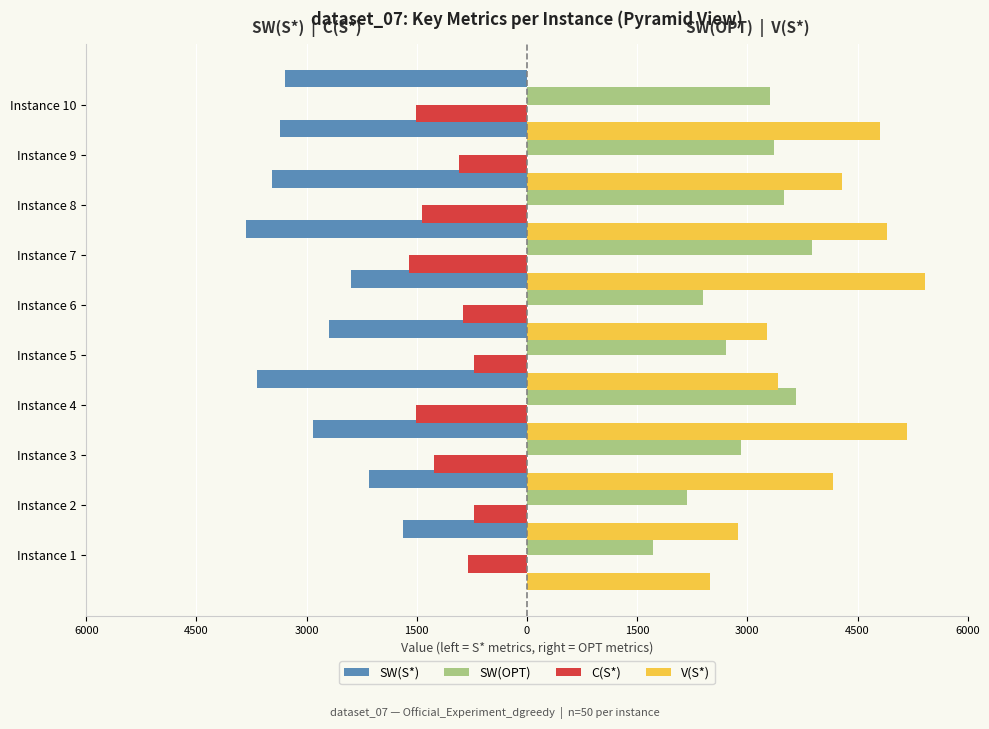

Reading left to right, extract all data points from this chart.

SW(S*): -1688	-2153	-2909	-3669	-2696	-2398	-3825	-3476	-3361	-3295
SW(OPT): 1713	2183	2909	3669	2707	2402	3876	3501	3361	3311
C(S*): -809	-719	-1263	-1510	-722	-875	-1600	-1429	-925	-1505
V(S*): 2497	2872	4172	5179	3418	3273	5425	4905	4286	4800